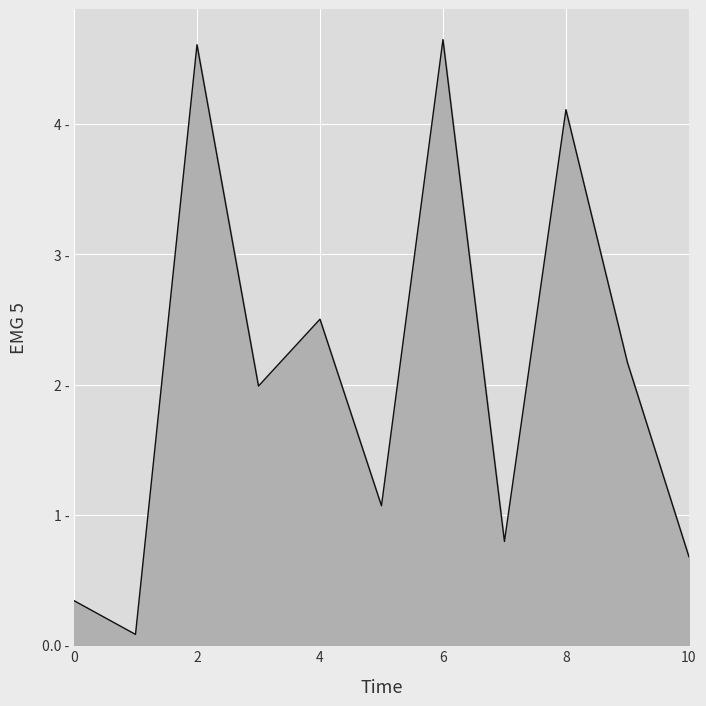

Does the chart display data point markers on the line(s)?

No